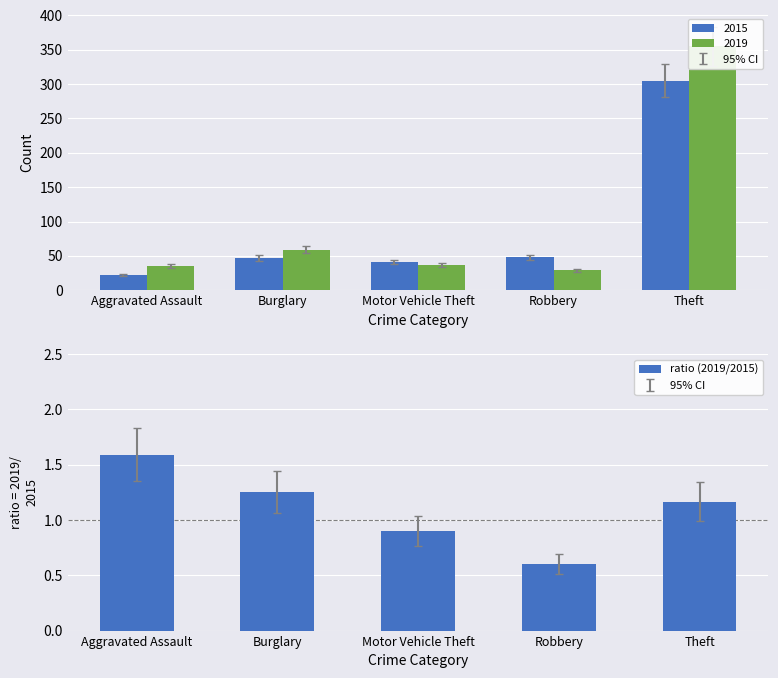

Rank the categories by value from highest to lowest.

Aggravated Assault, Burglary, Theft, Motor Vehicle Theft, Robbery